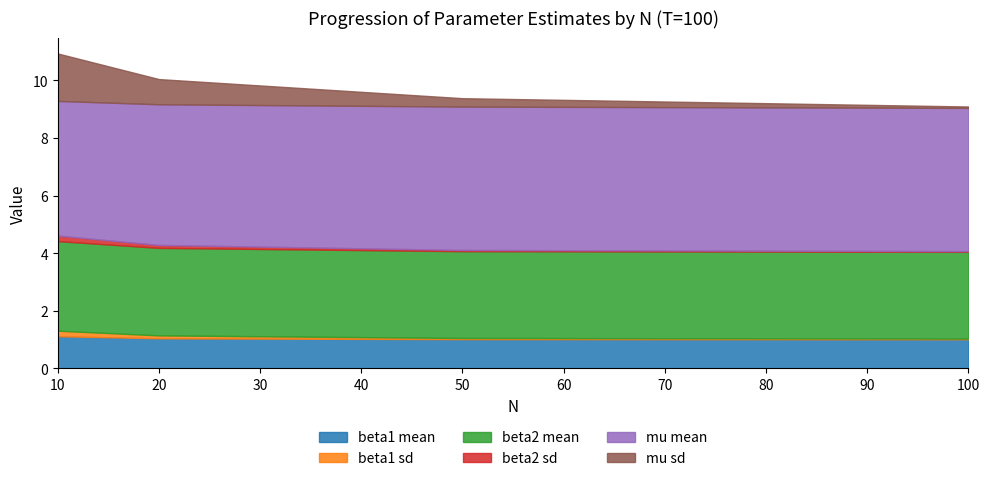

Which series changed the most between 10 and 50?

mu sd